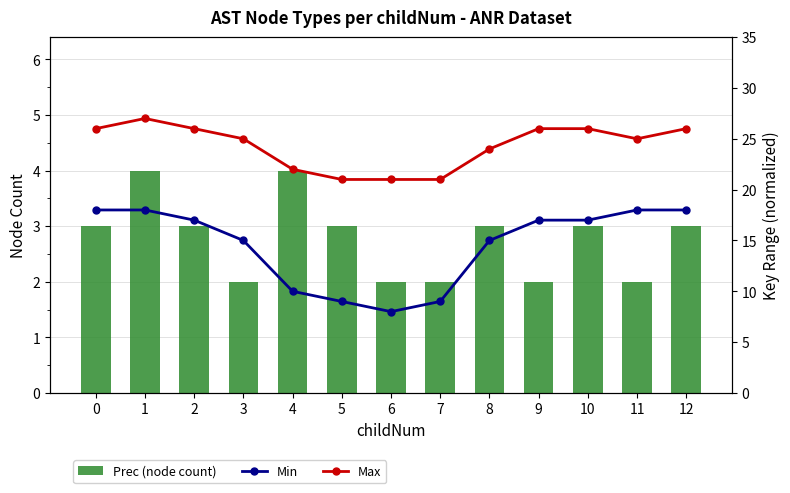

What is the sum of all Min (key low) values?

189